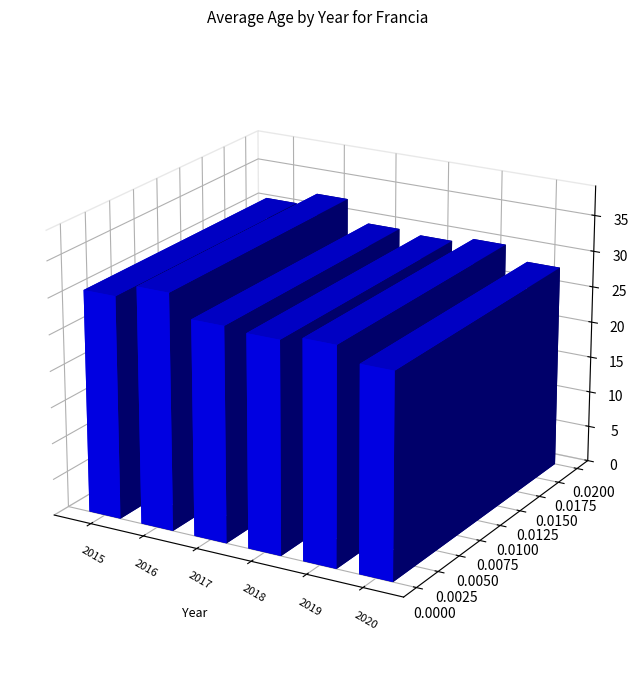

Approximately how many times larger is the value at 2020 compared to 2019?

1.0